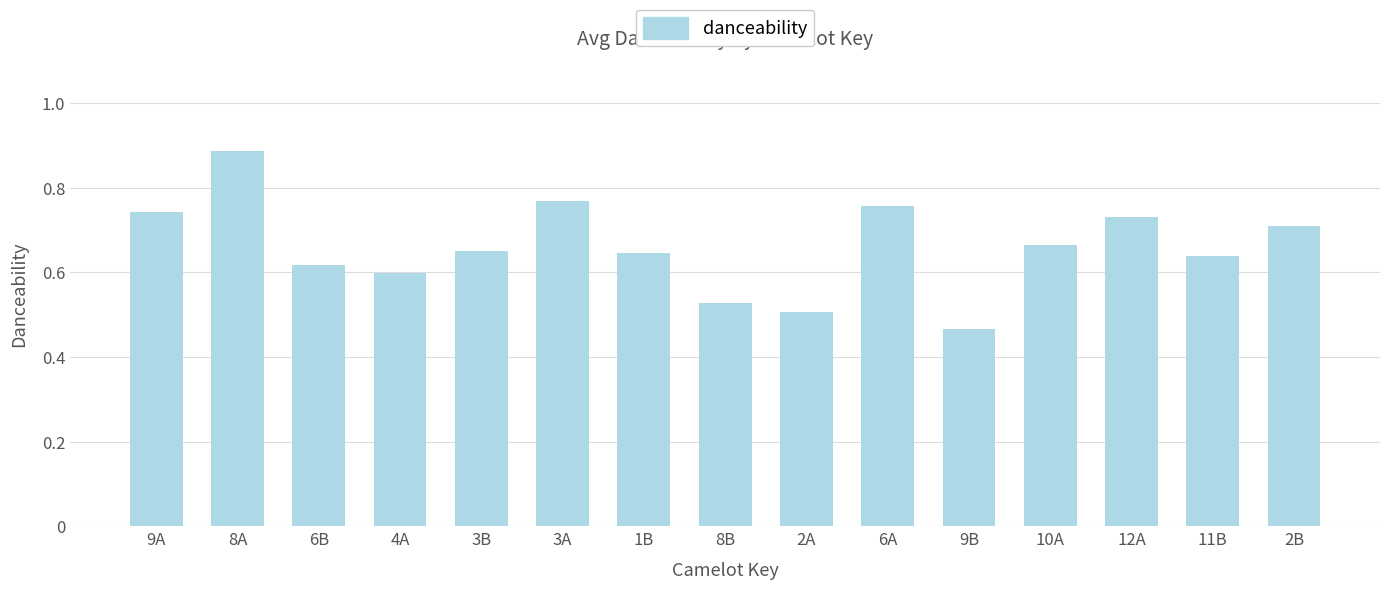

Where is the data nearest to the value 0?

9B